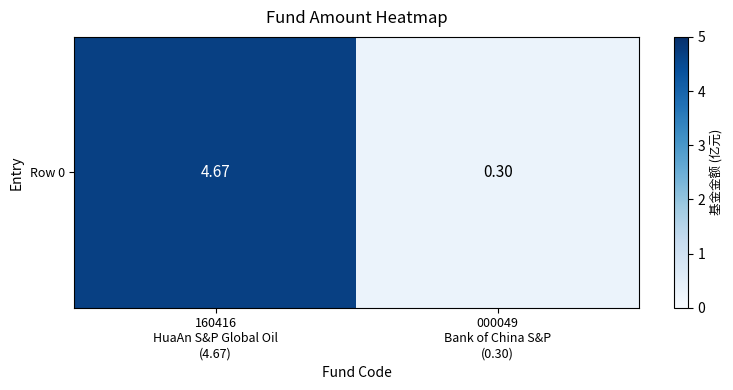

What is the maximum value shown in the chart?

4.7